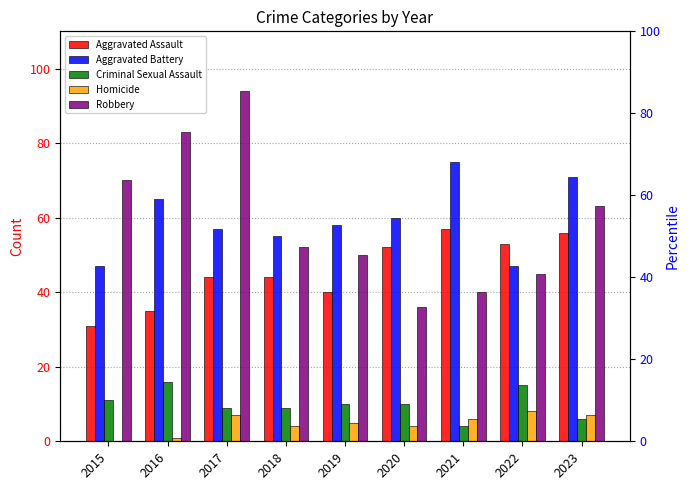

Rank the series by their maximum value, from highest to lowest.

Robbery, Aggravated Battery, Aggravated Assault, Criminal Sexual Assault, Homicide